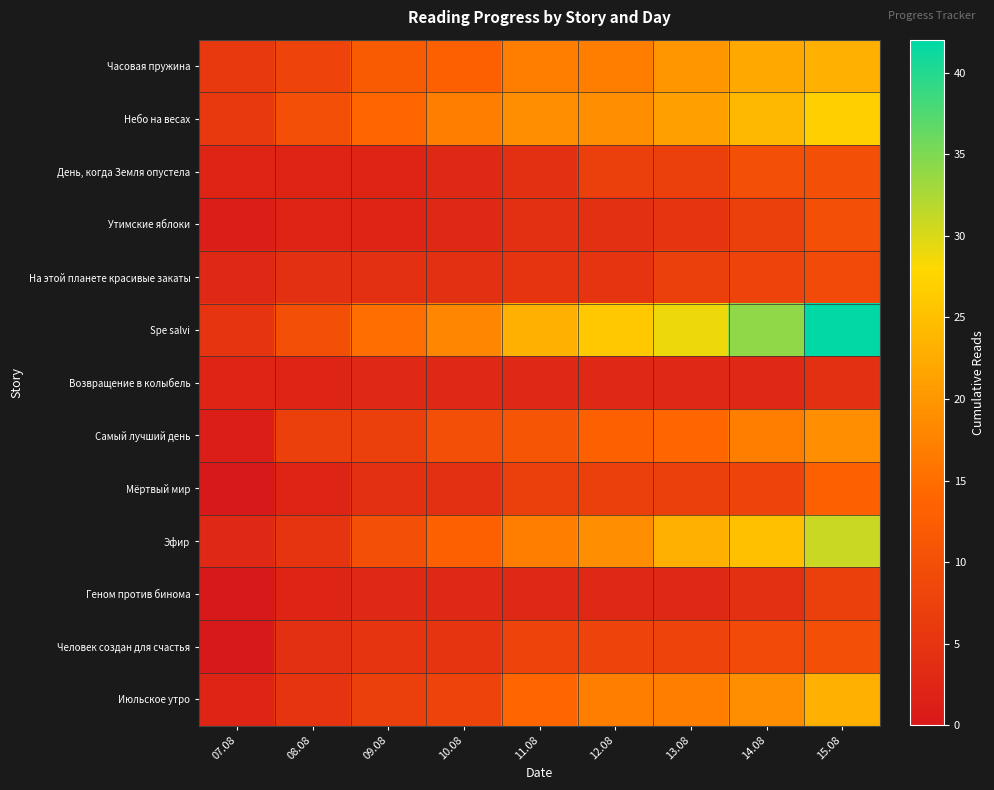

What is the spread (max minus min) of values at 08.08?

8